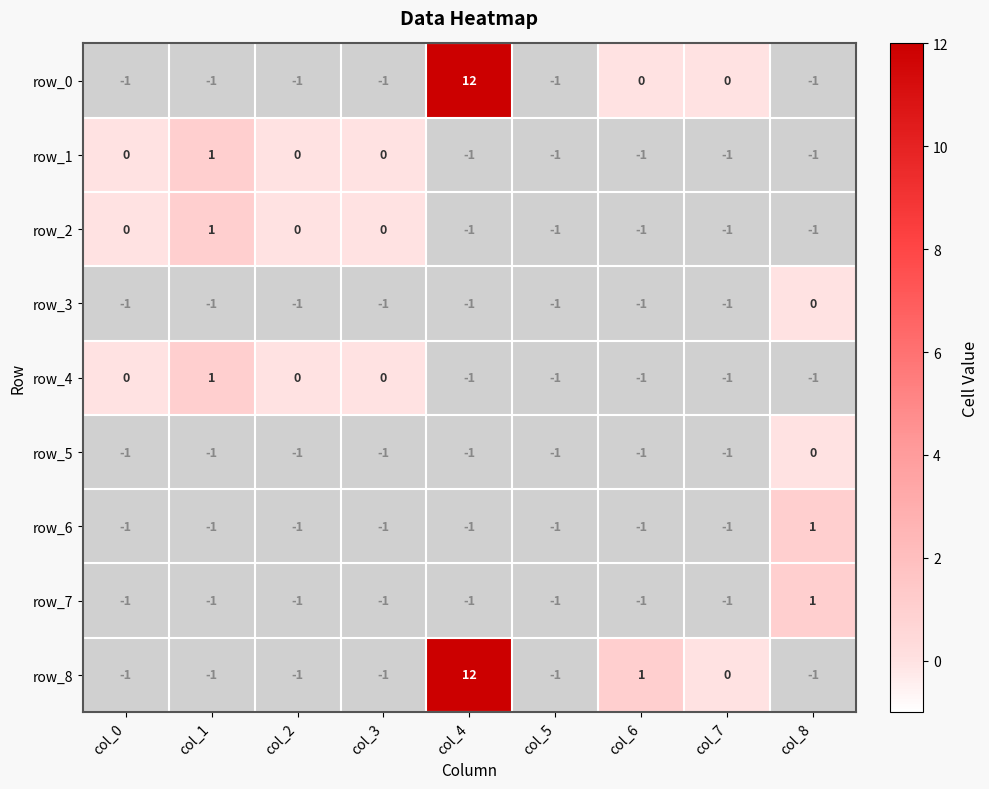

True or false: row_4 has a value of -2 at col_4.

False